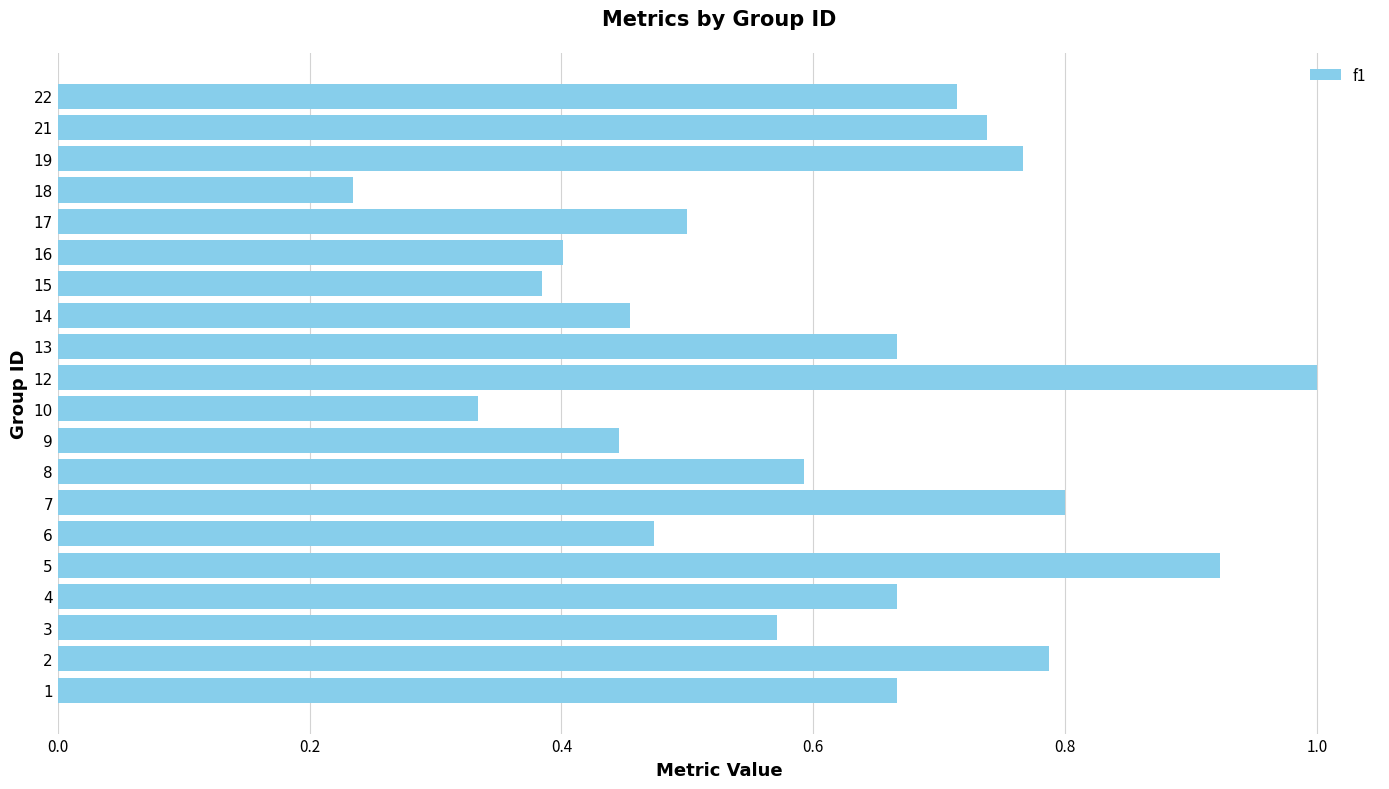

The chart shows a value of 0.6 at 3. True or false?

True